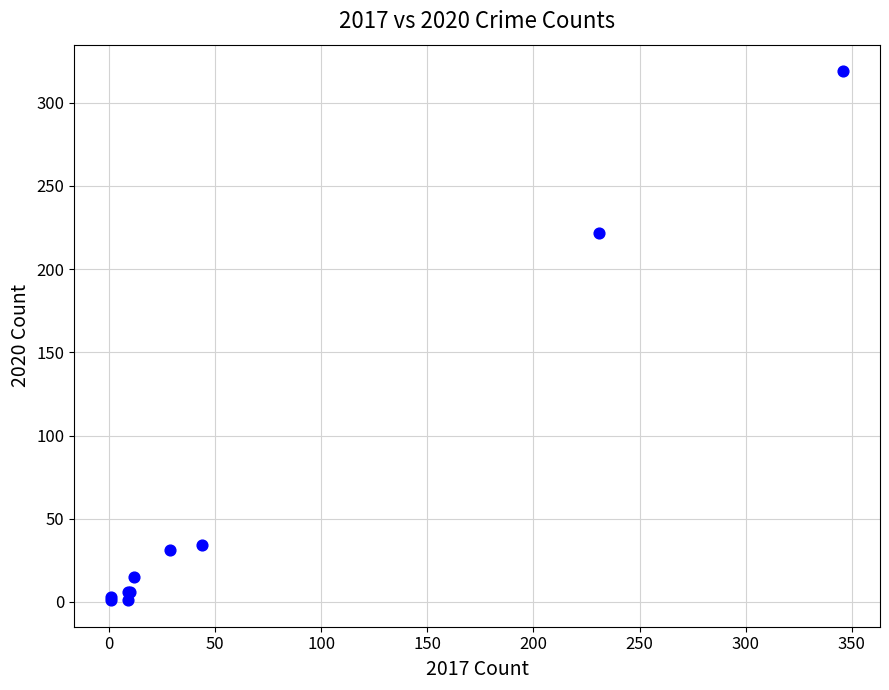

What Y value in the scatter plot is closest to 160?

222